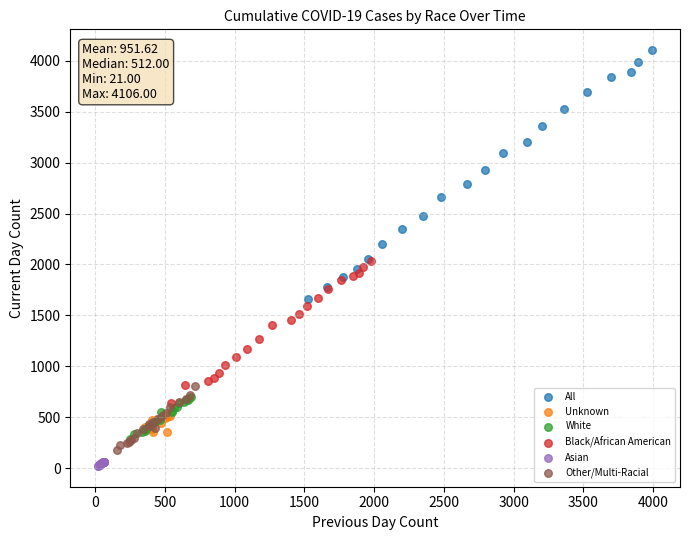

Which series reaches the minimum Y coordinate?

Asian